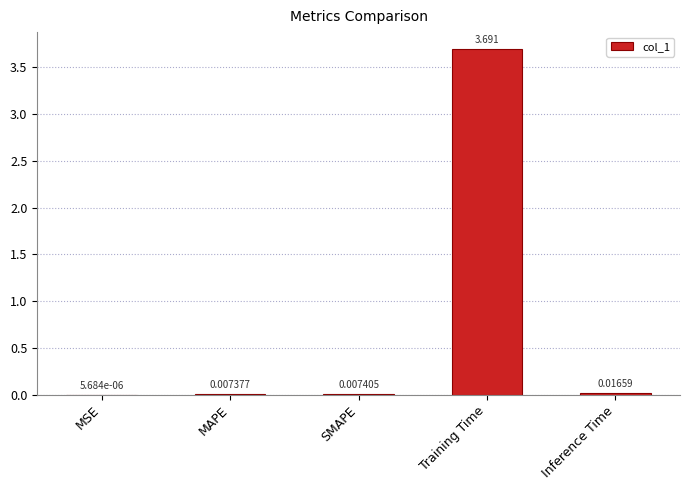

Which category has the highest value across all series?

Training Time